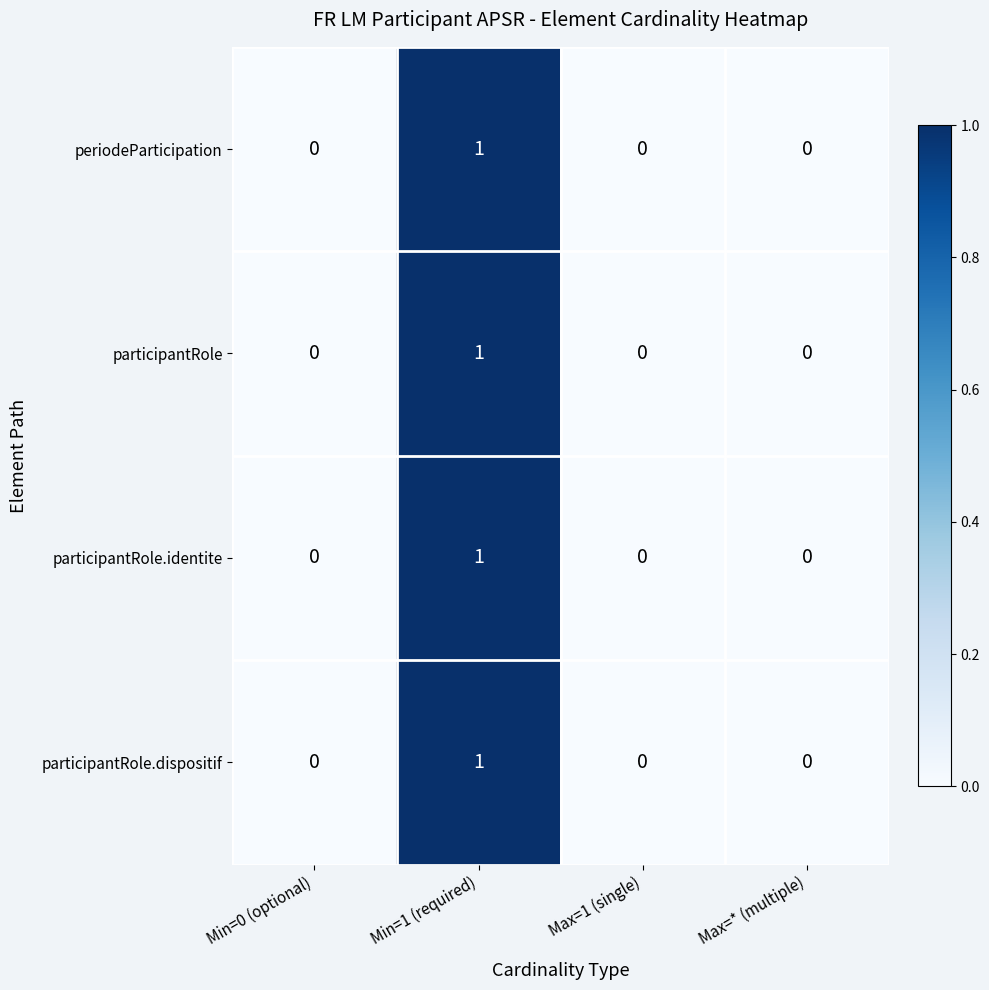

The participantRole series shows 1 at Min=1 (required). True or false?

True